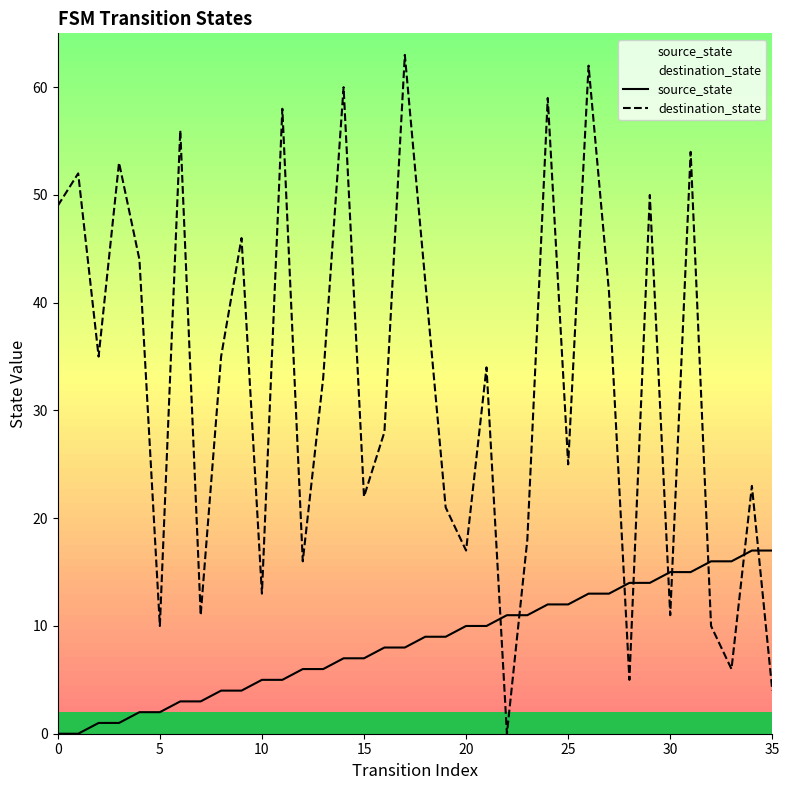

Which series changed the most between 12 and 15?

destination_state